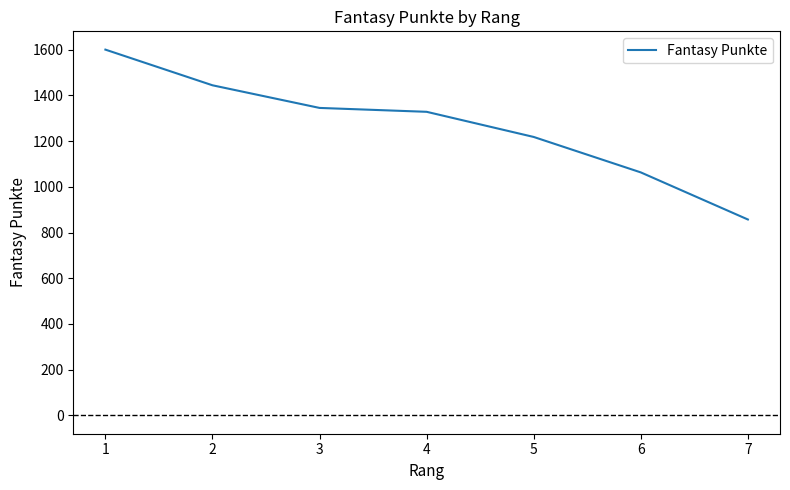

What is the difference between the values at 2 and 7?

587